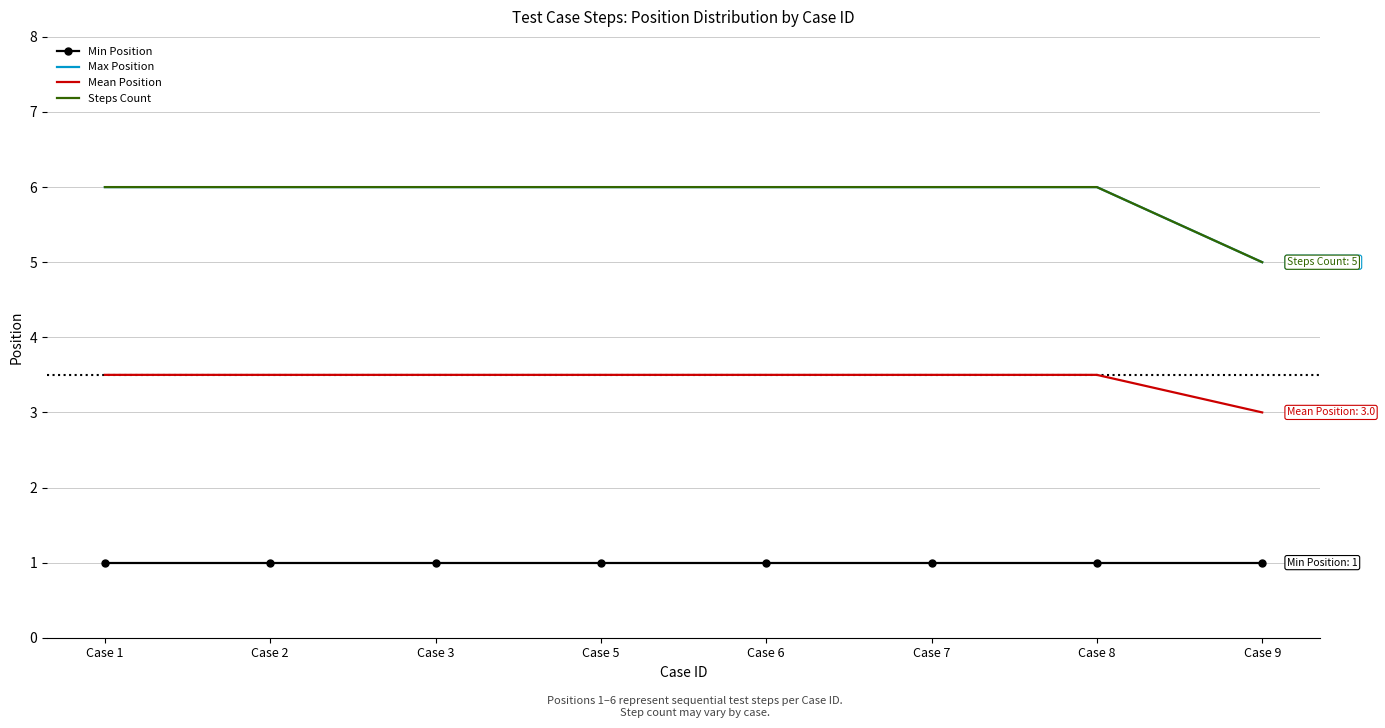

Reading right to left, what are all the values shown in this chart?

Min Position: 1.0	1.0	1.0	1.0	1.0	1.0	1.0	1.0
Max Position: 5.0	6.0	6.0	6.0	6.0	6.0	6.0	6.0
Mean Position: 3.0	3.5	3.5	3.5	3.5	3.5	3.5	3.5
Steps Count: 5.0	6.0	6.0	6.0	6.0	6.0	6.0	6.0